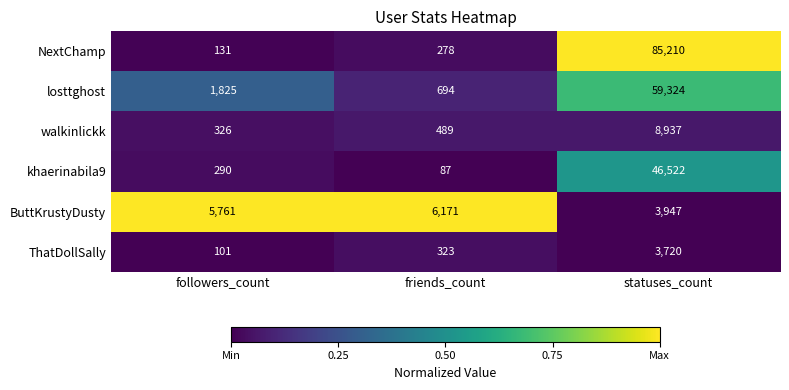

Reading left to right, list all the values displayed in this chart.

NextChamp: 131	278	85210
losttghost: 1825	694	59324
walkinlickk: 326	489	8937
khaerinabila9: 290	87	46522
ButtKrustyDusty: 5761	6171	3947
ThatDollSally: 101	323	3720